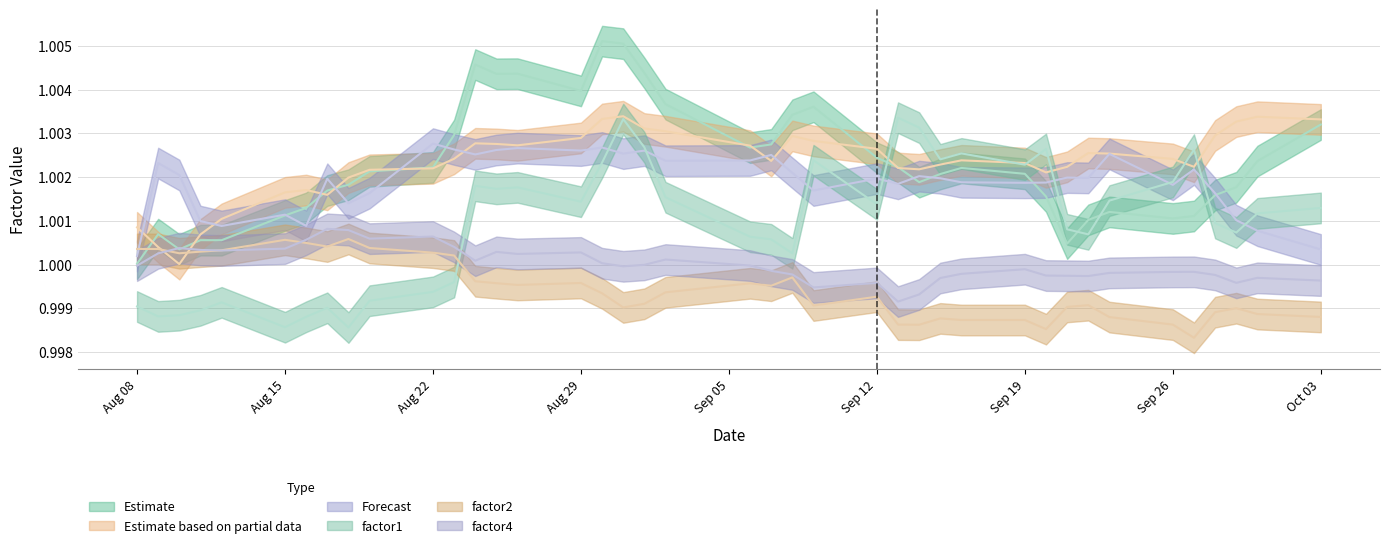

What is the maximum value for factor1?

1.0